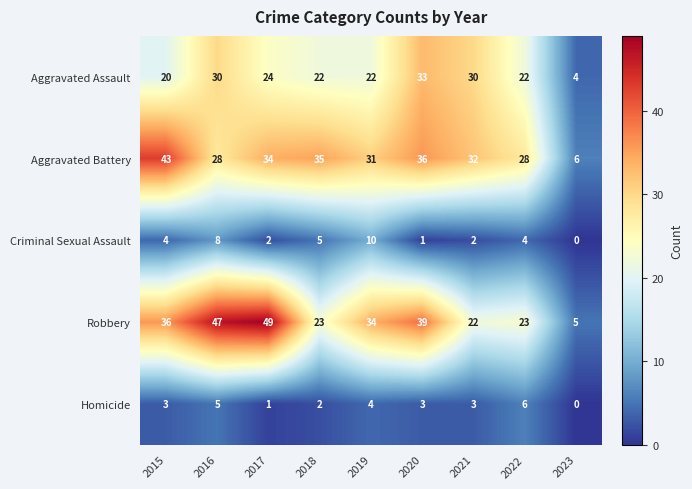

How many values in the Homicide series are below 3?

3